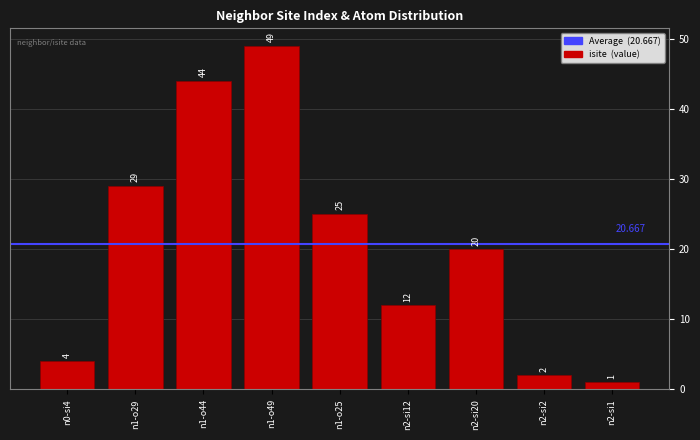

How many bars are there in total?

9